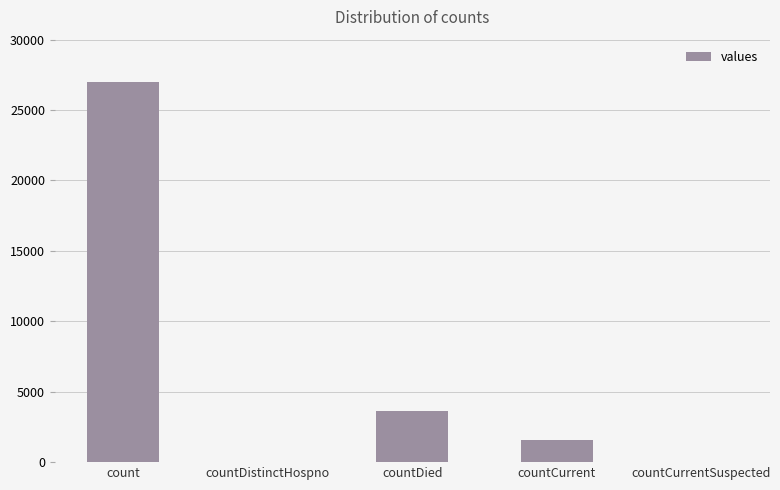

Which has a higher value, count or countDistinctHospno?

count